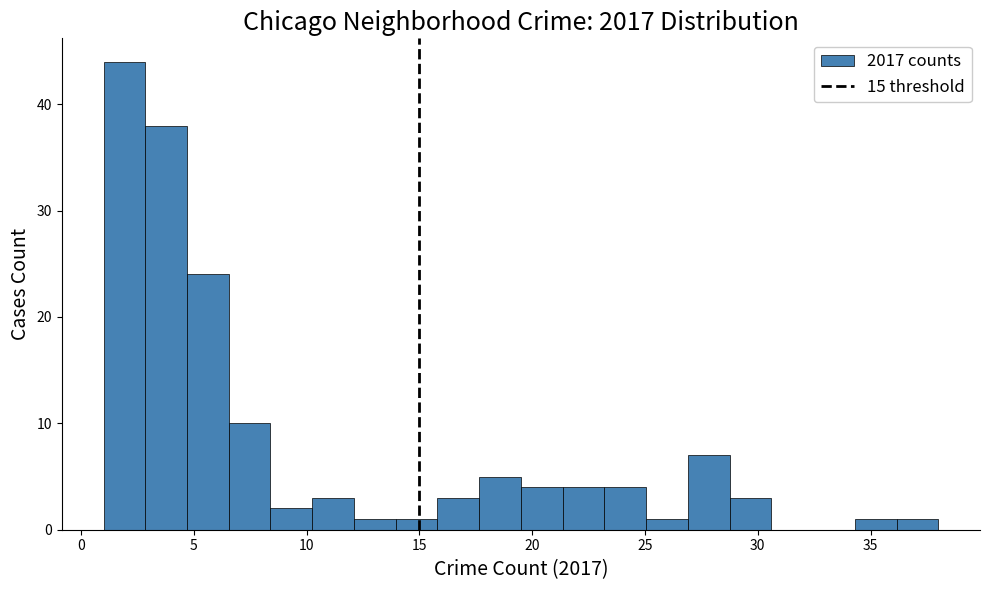

Read against the x-axis, roughly where is the centre of the tallest bar?

2.0